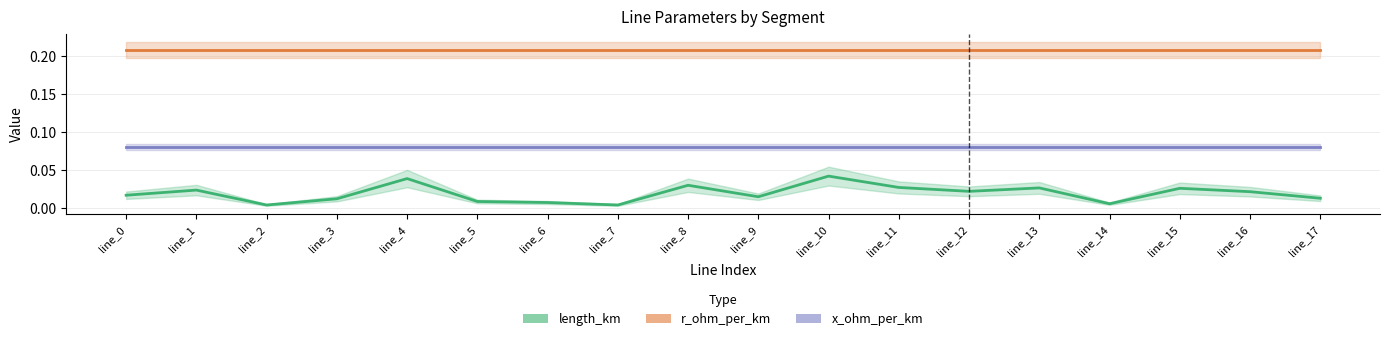

What is the total value across all series at line_11?

0.3